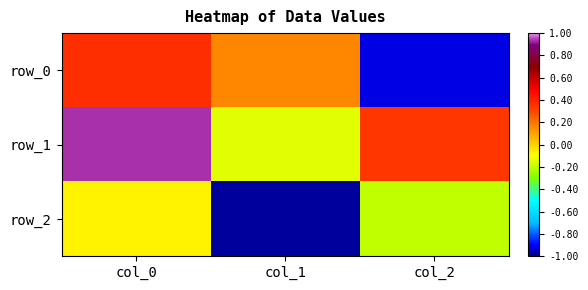

Which category has the highest value across all series?

col_0